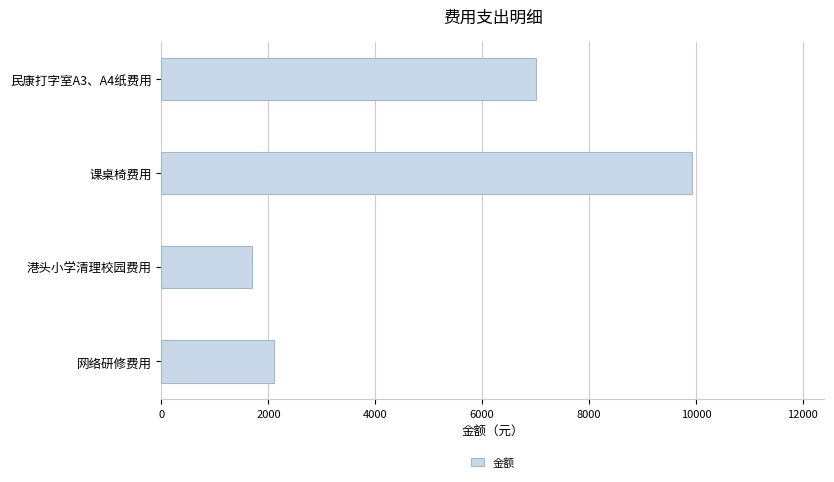

True or false: the data shows 2100 at 网络研修费用.

True